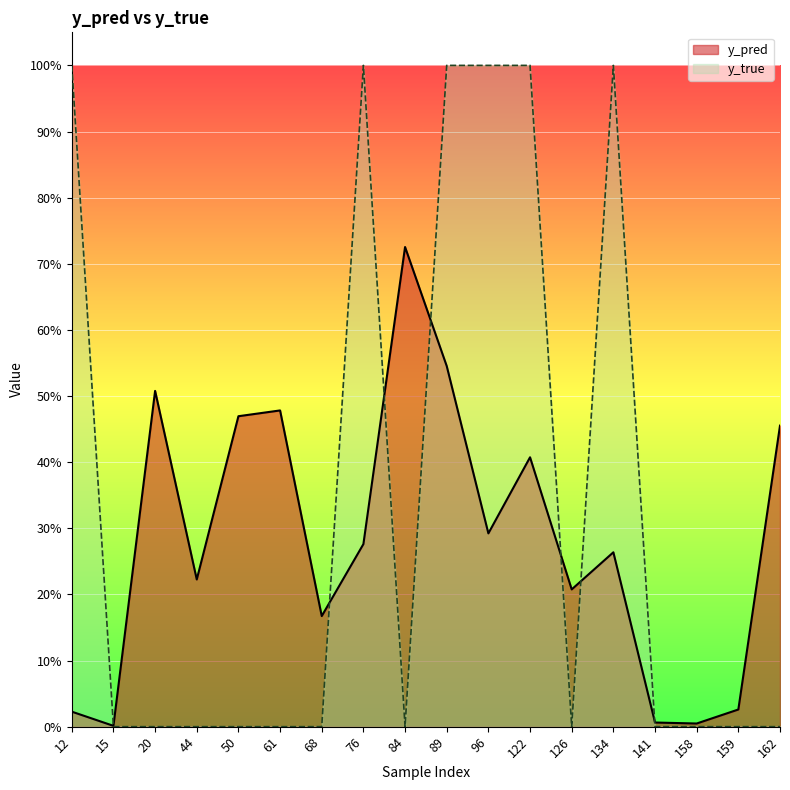

At how many categories does at least one series exceed 0?

18